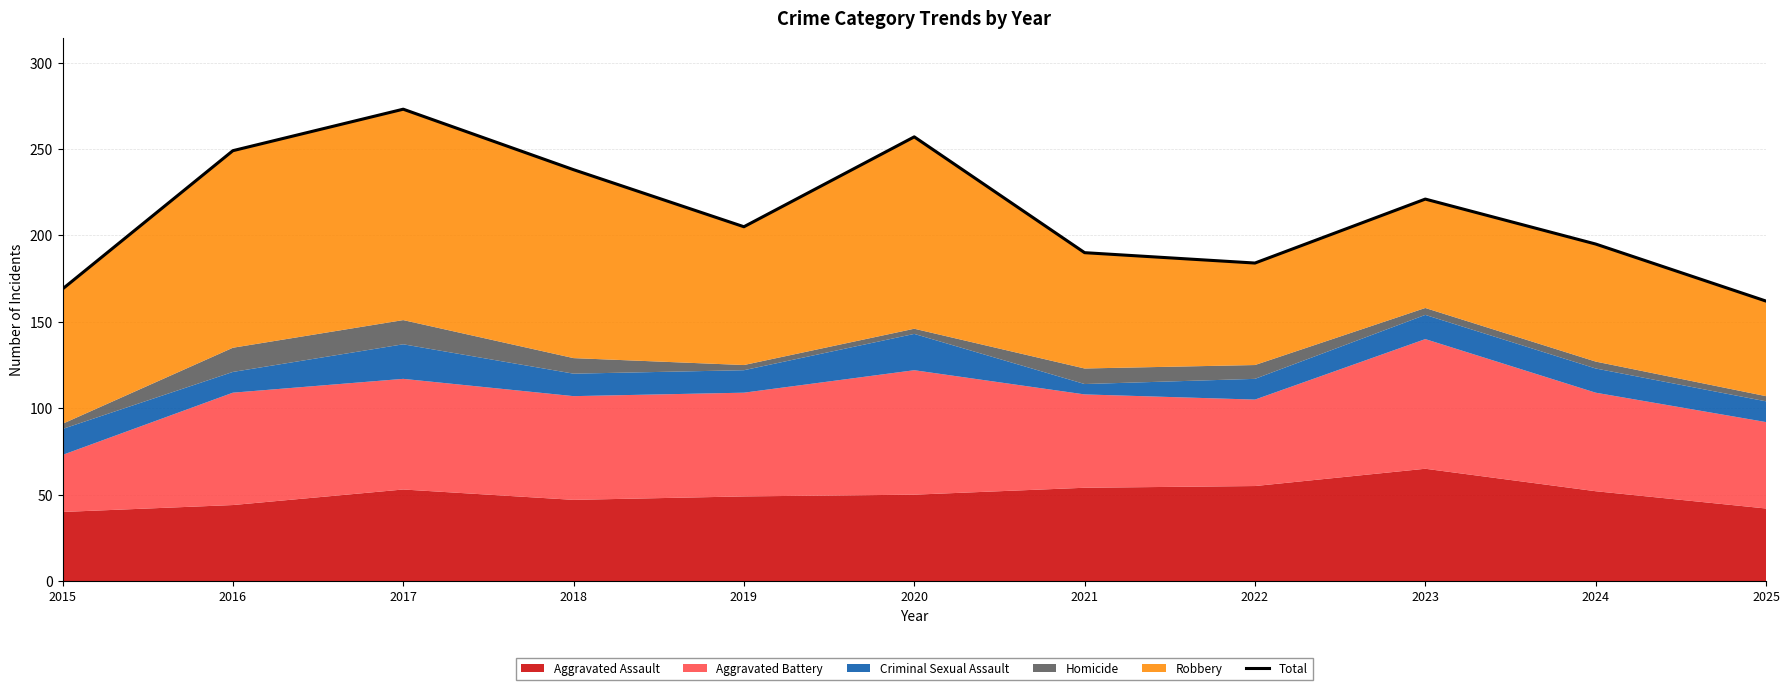

Between 2022 and 2019, which is larger?

2019